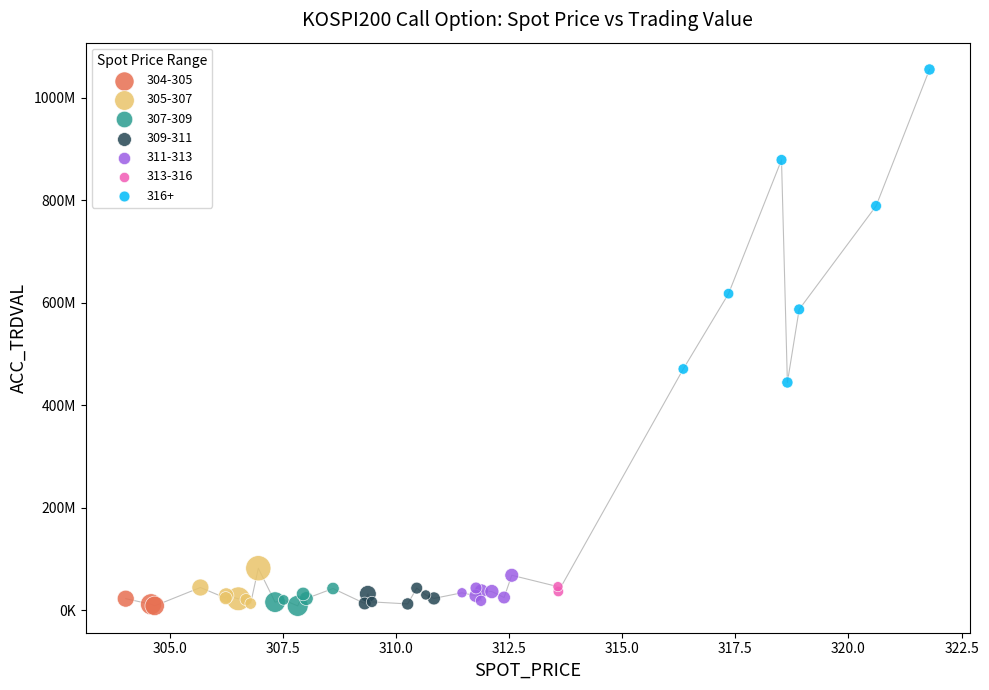

What are all the series names shown in the legend?

304-305, 305-307, 307-309, 309-311, 311-313, 313-316, 316+